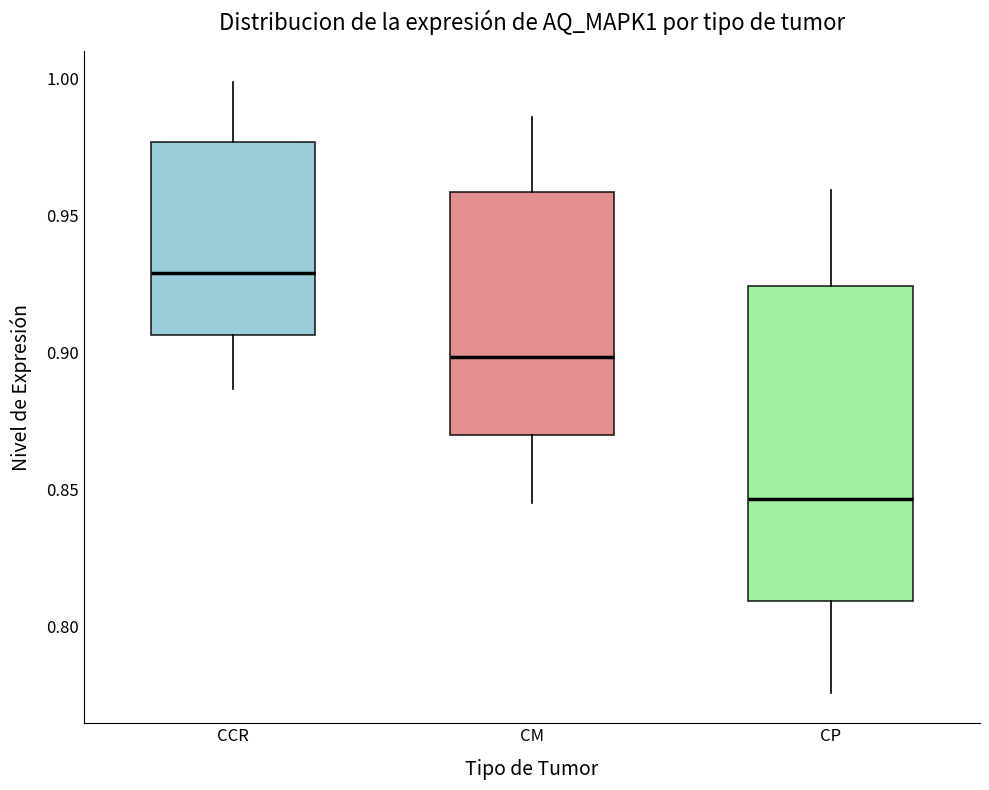

Which box has the highest median line?

CCR